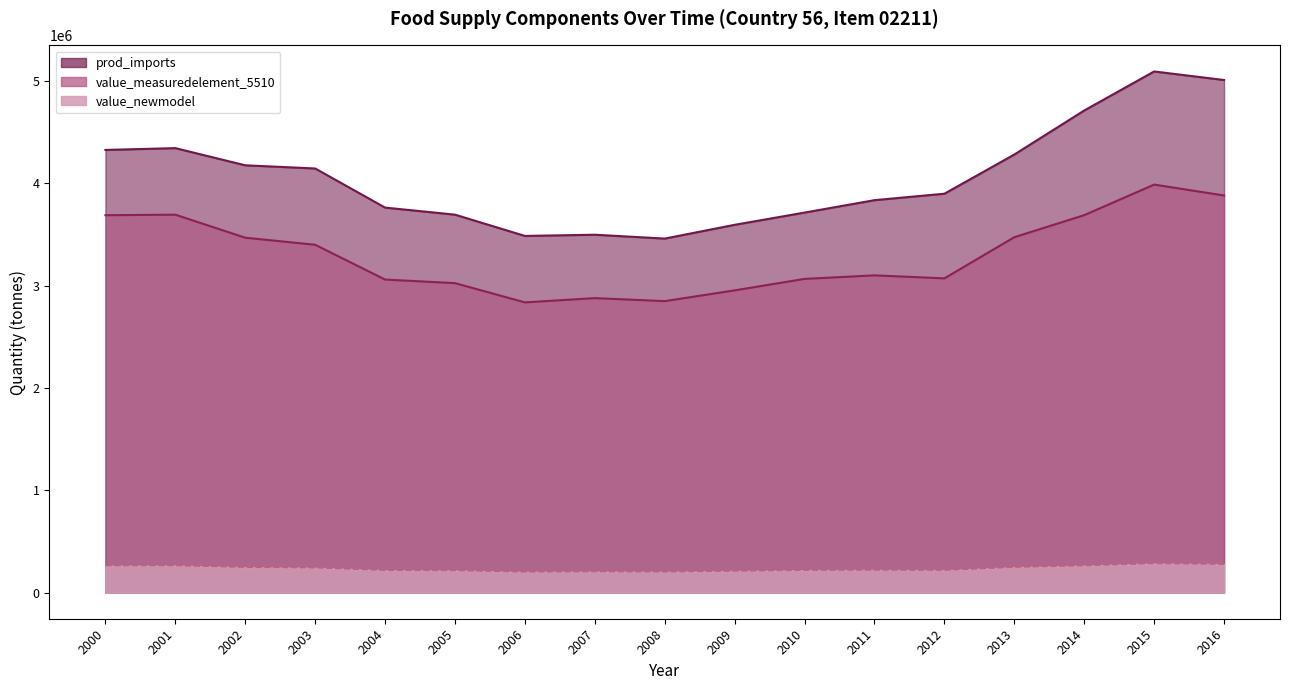

How many values in the prod_imports series are below 3899035?

8